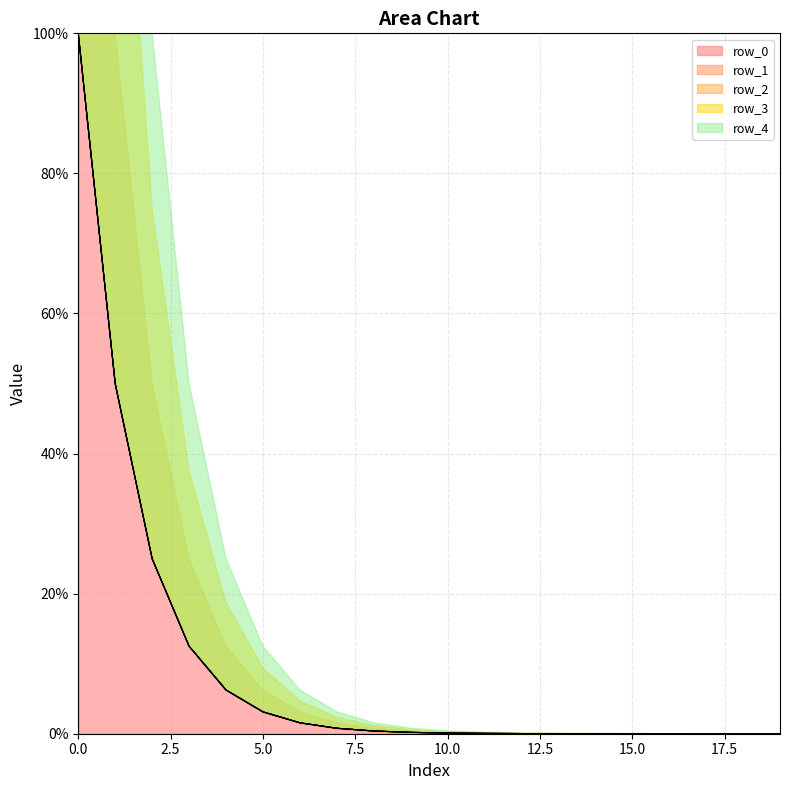

What is the greatest value displayed?

100.0